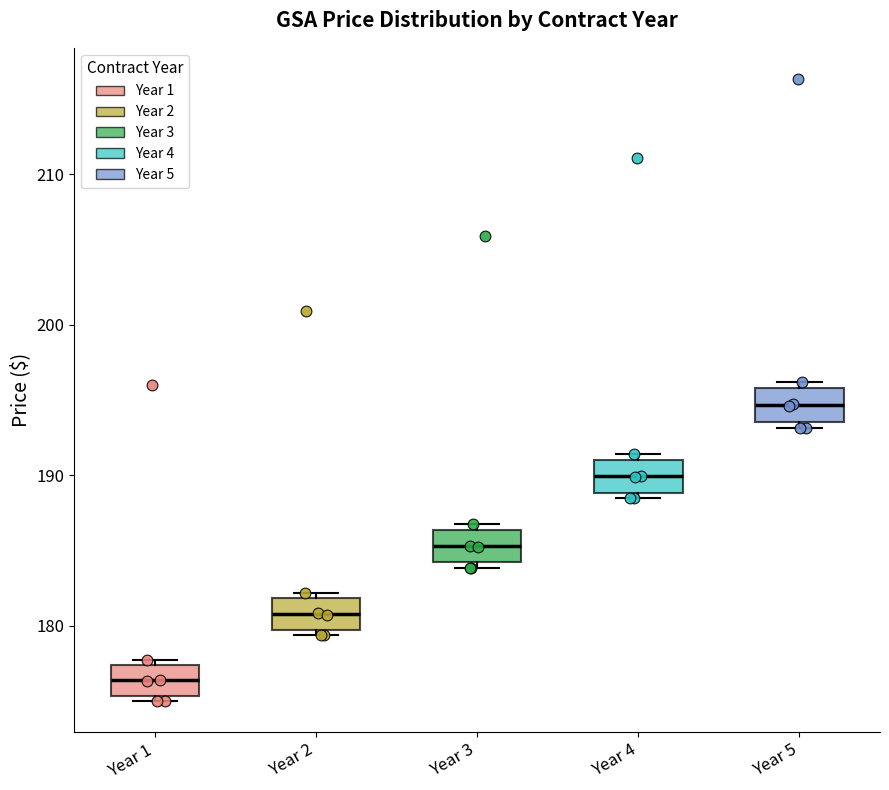

Reading left to right, read every box against the y-axis: the position of its median line, the range the box covers, and the ends of its whiskers. The values are not printed on the chart, so give them approximately, as read against the axis.

Year 1: median 176, box 175 to 177, whiskers 175 (just below the box's lower edge) to 178
Year 2: median 181, box 180 to 182, whiskers 179 to 182 (just above the box's upper edge)
Year 3: median 185, box 184 to 186, whiskers 184 (just below the box's lower edge) to 187
Year 4: median 190, box 189 to 191, whiskers 188 to 191 (just above the box's upper edge)
Year 5: median 195, box 194 to 196, whiskers 193 to 196 (just above the box's upper edge)